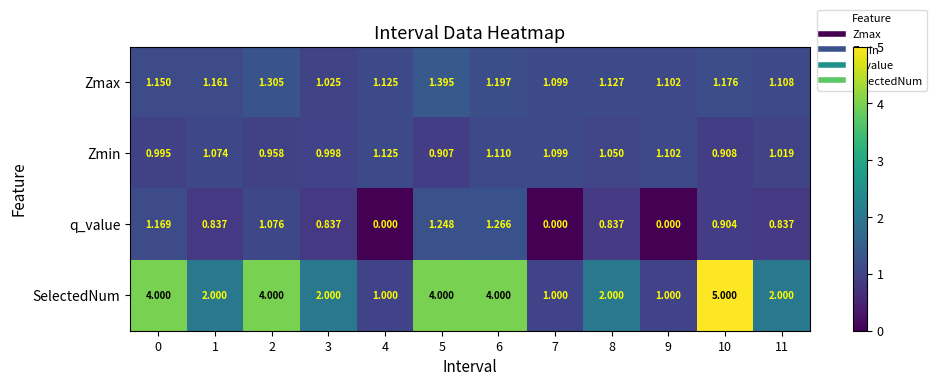

Which series has the largest total across all categories?

SelectedNum